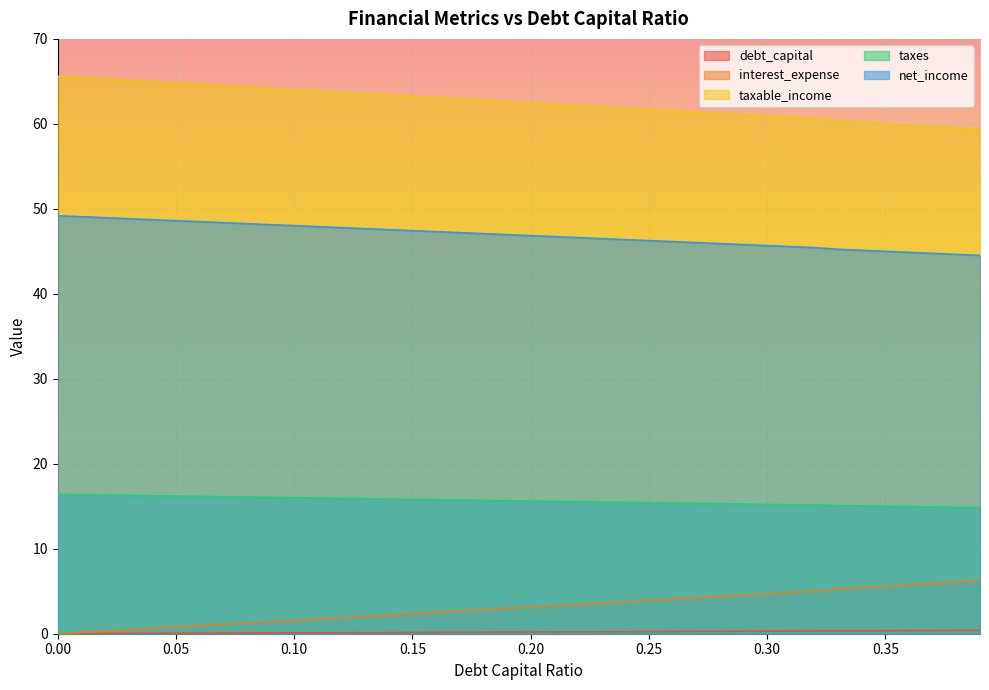

True or false: taxes and interest_expense cross at least once.

False